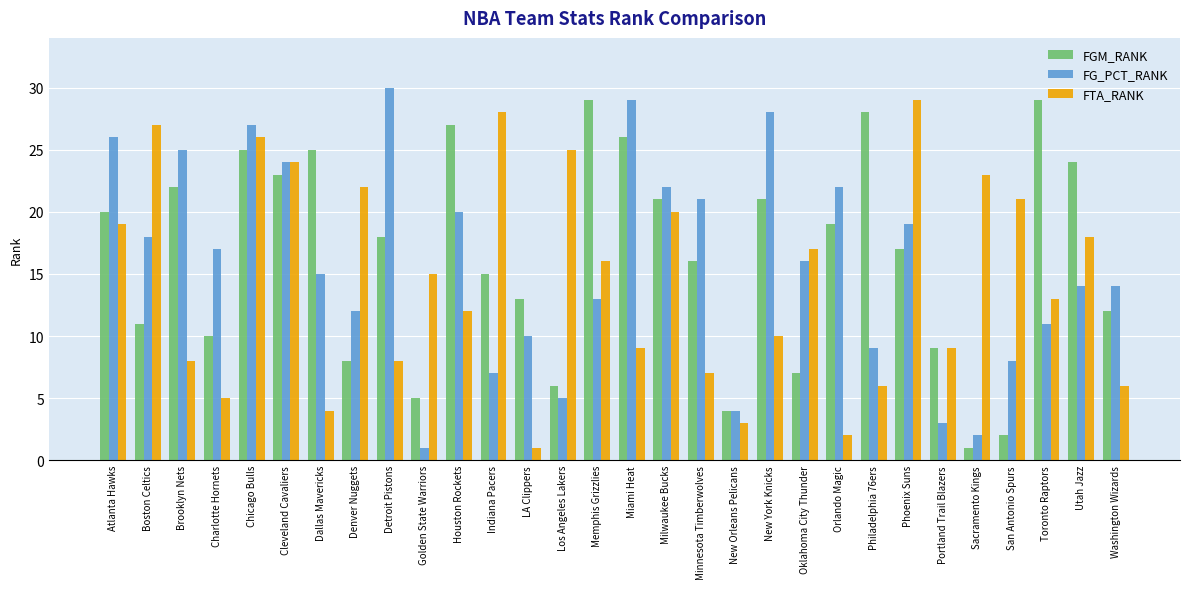

What is the maximum value shown in the chart?

30